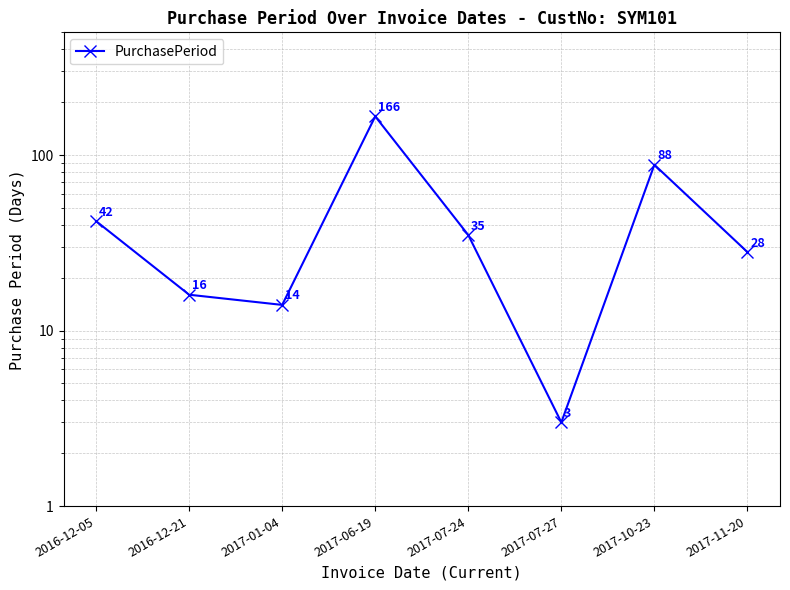

Where is the data nearest to the value 84?

2017-10-23